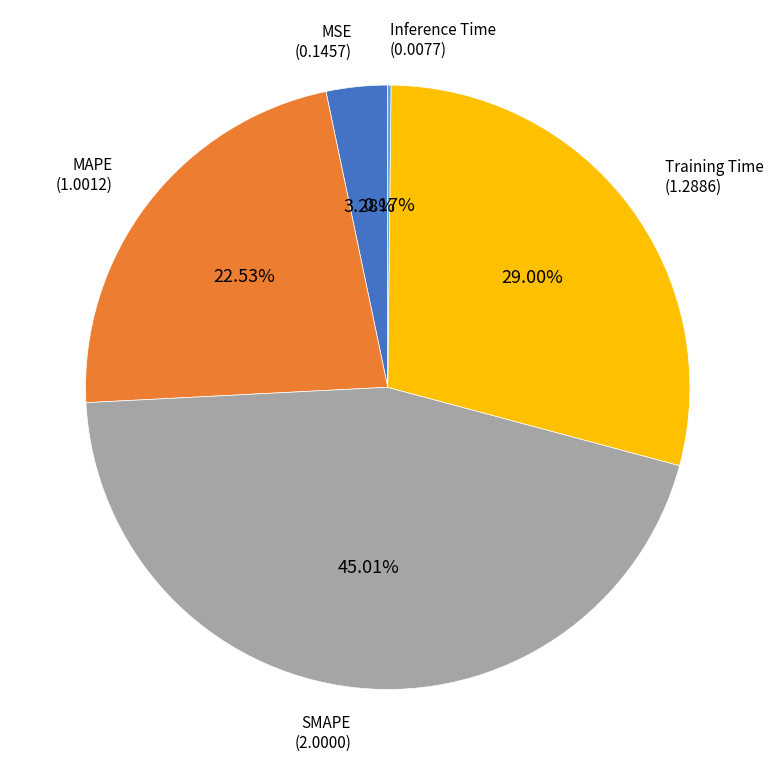

Is there any slice that represents more than half of the pie?

No